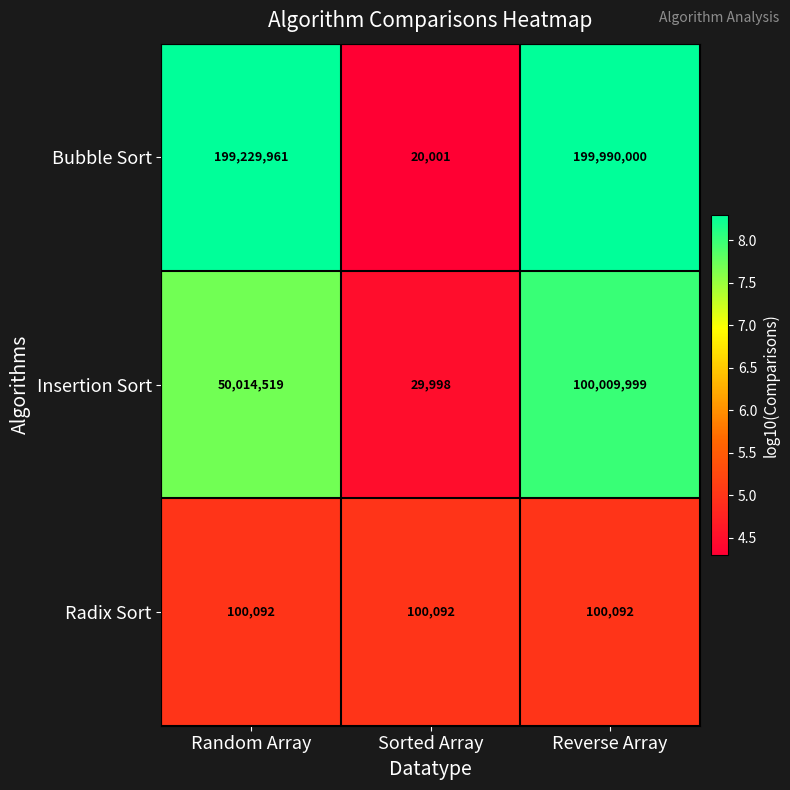

The Bubble Sort series shows 11081 at Sorted Array. True or false?

False